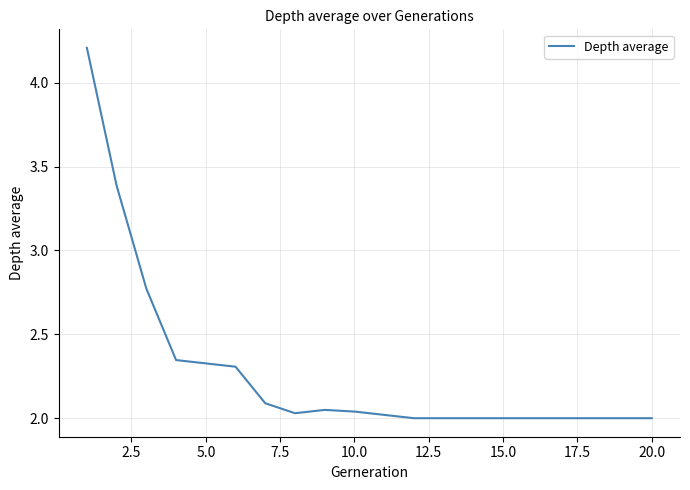

What is the greatest value displayed?

4.2